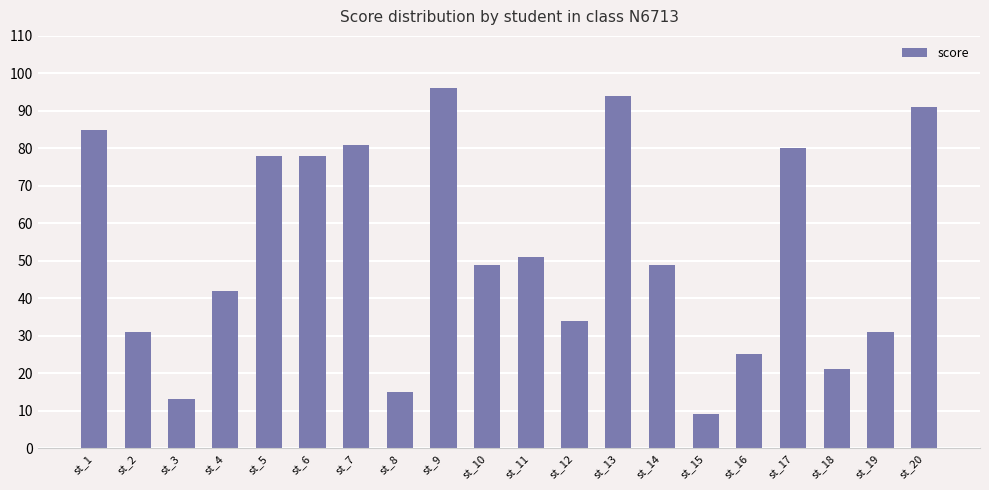

What is the difference between the second highest and minimum values?

85